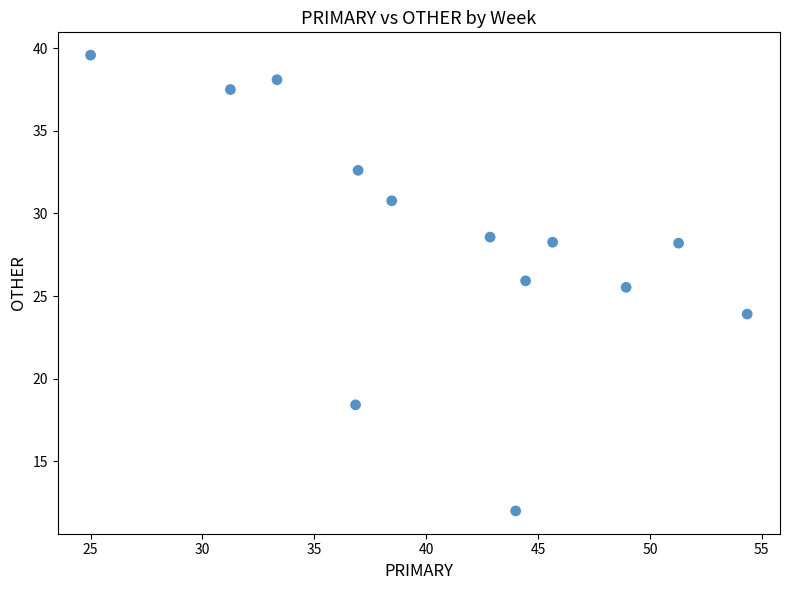

What is the range of X values (max minus min)?

29.3